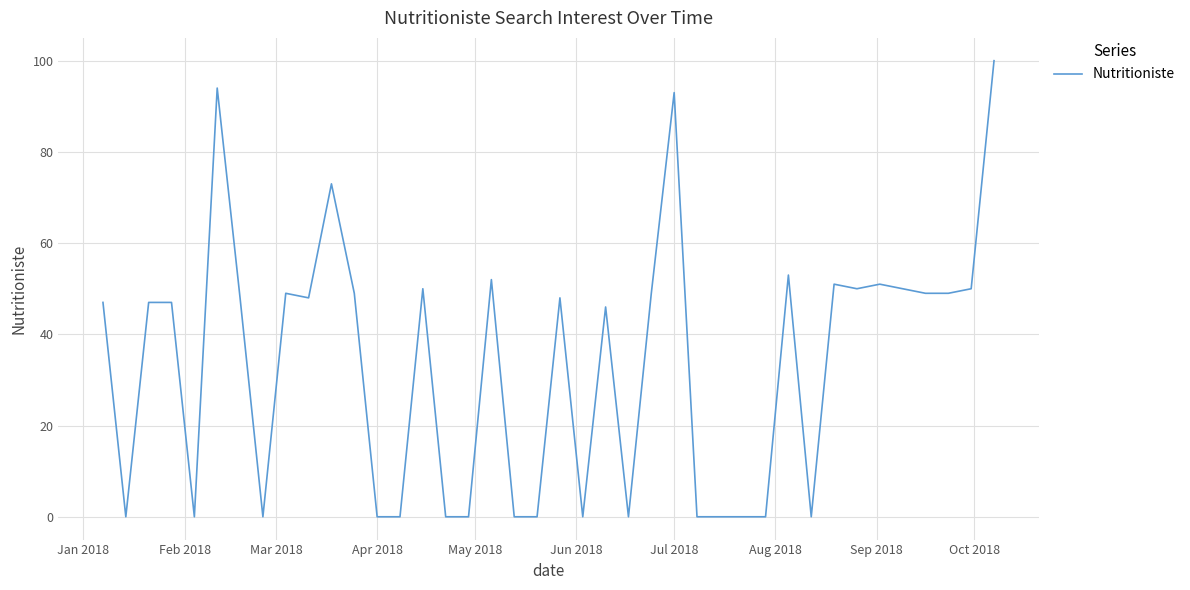

What is the difference between the maximum and minimum values?

100